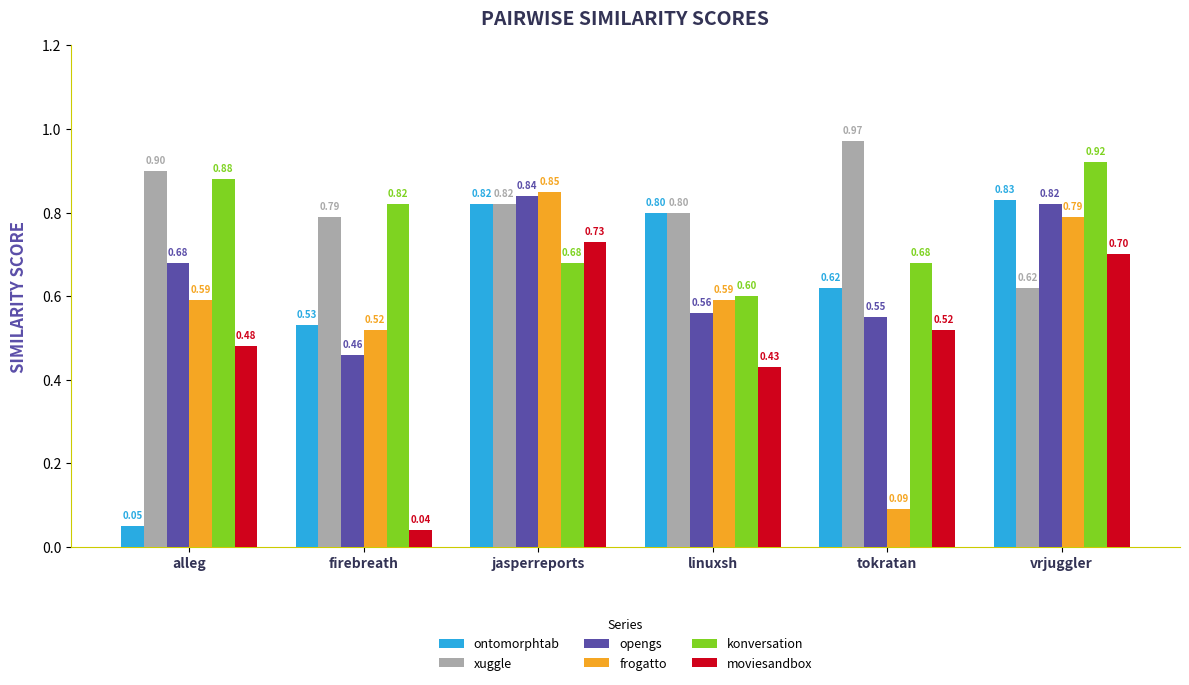

How many konversation values are between 0 and 1?

6